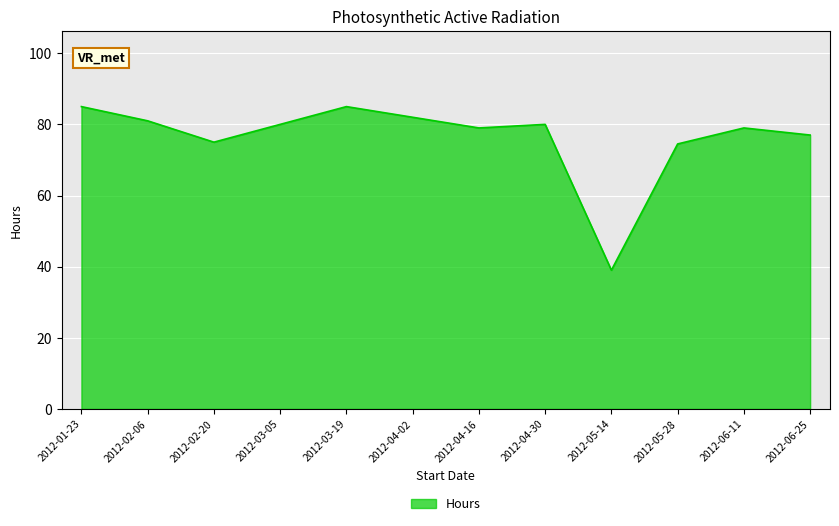

Does the chart display data point markers on the line(s)?

No